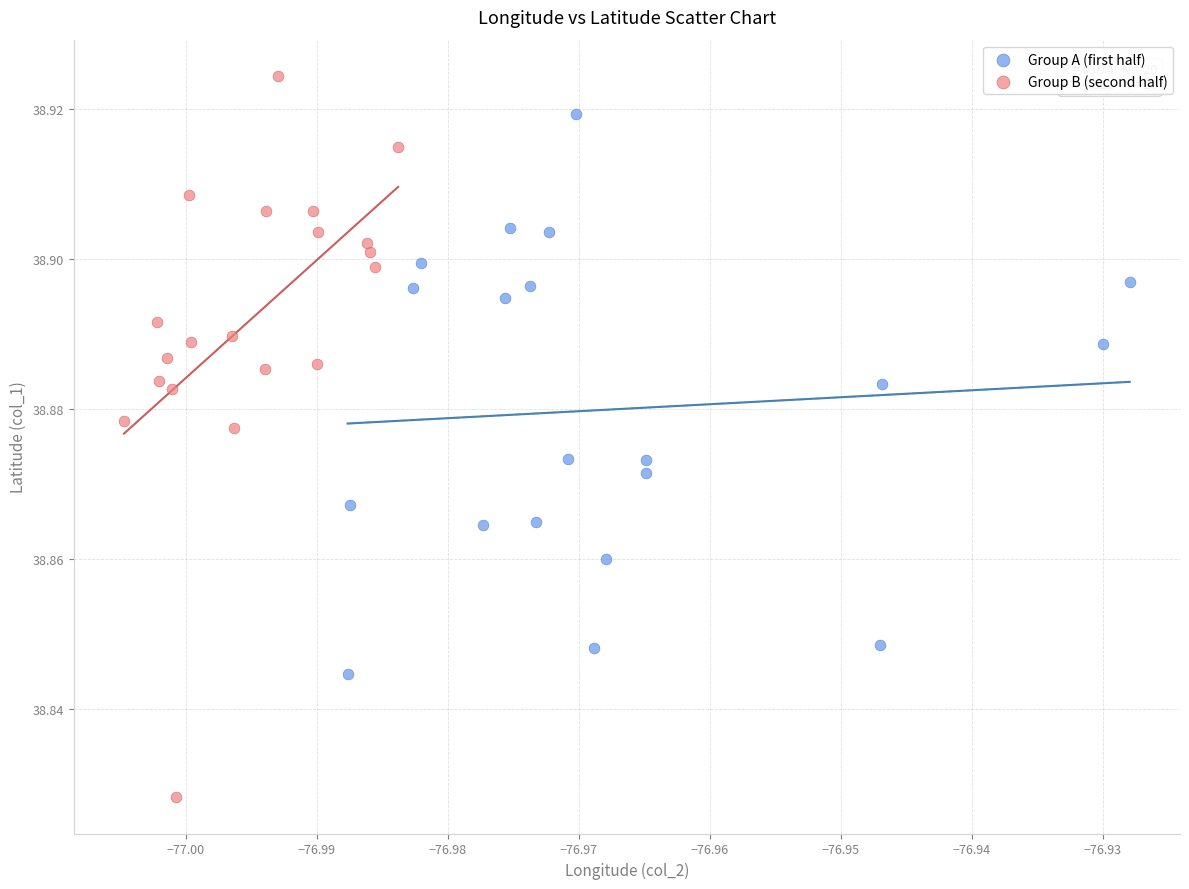

Which series contains the highest Y value?

Group B (second half)